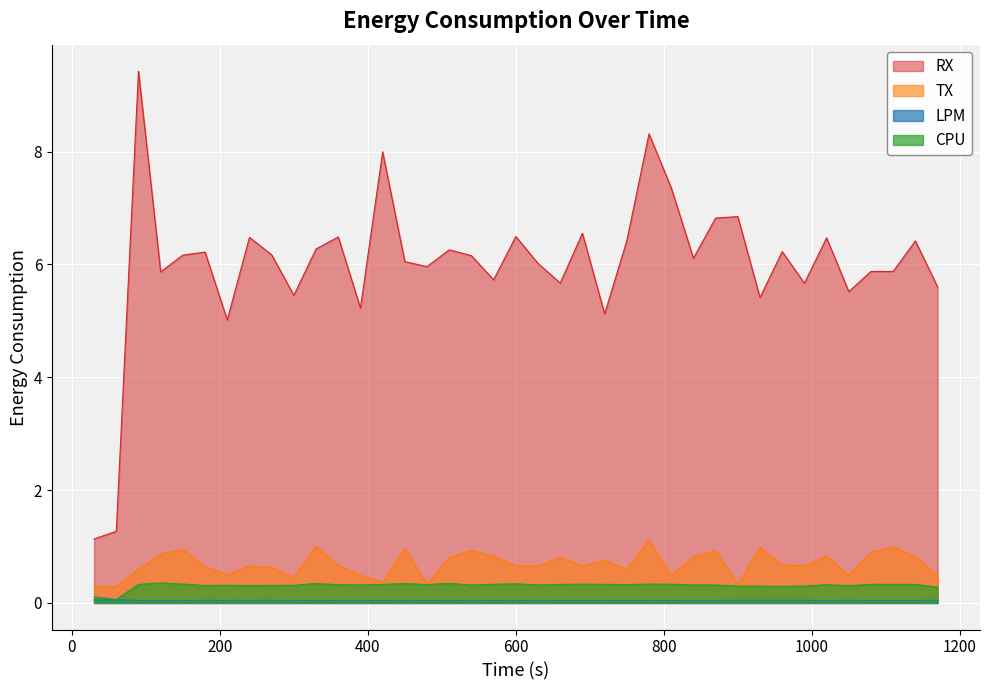

What is the maximum value for TX?

1.1